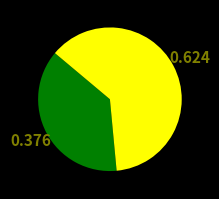

Does any single category account for the majority?

Yes